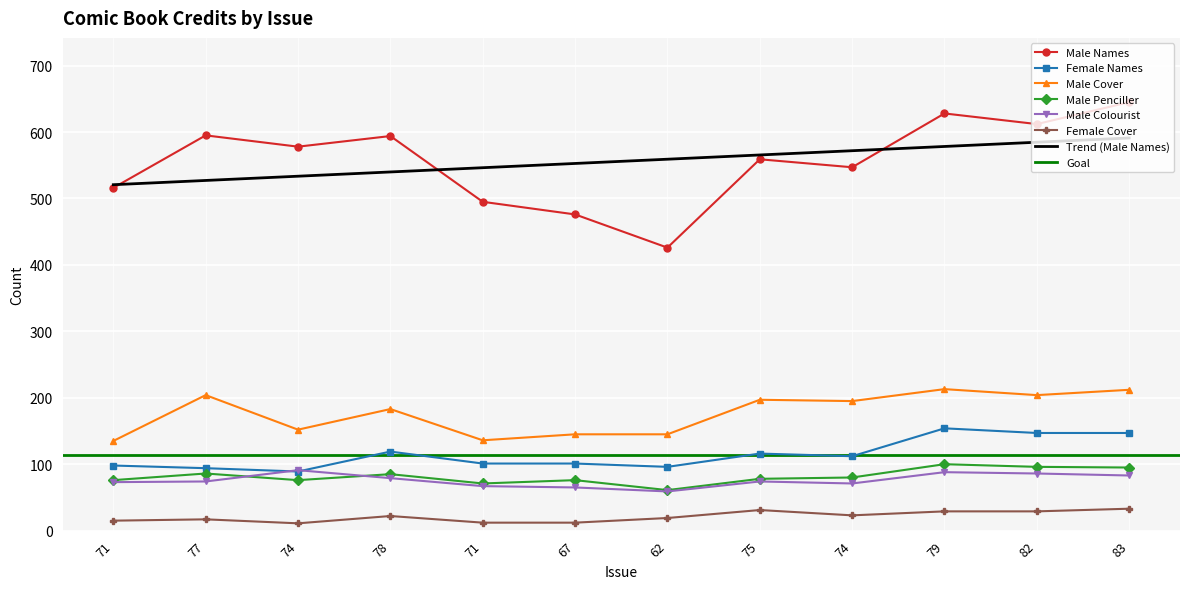

Reading right to left, extract all data points from this chart.

Male Names: 645	612	628	547	559	426	476	495	594	578	595	516
Female Names: 147	147	154	112	116	96	101	101	119	89	94	98
Male Cover: 212	204	213	195	197	145	145	136	183	152	204	135
Male Penciller: 95	96	100	80	78	61	76	71	85	76	86	76
Male Colourist: 83	86	88	71	74	59	65	67	79	91	74	73
Female Cover: 33	29	29	23	31	19	12	12	22	11	17	15